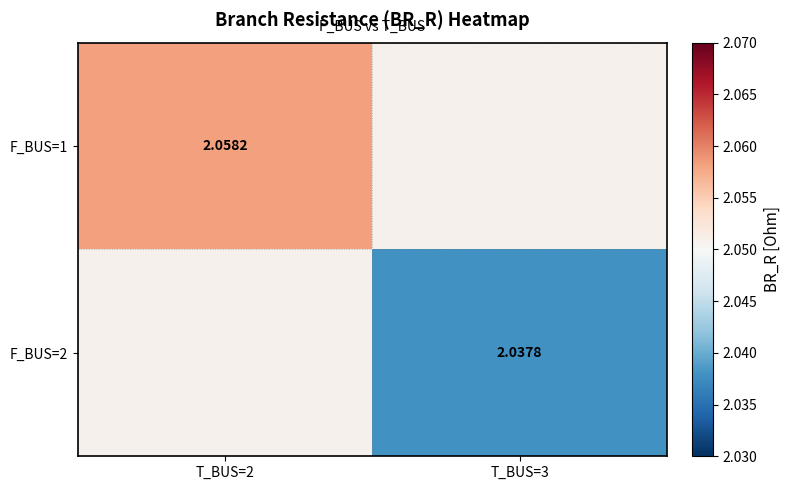

True or false: F_BUS=2 has a value of 2.0 at T_BUS=3.

True